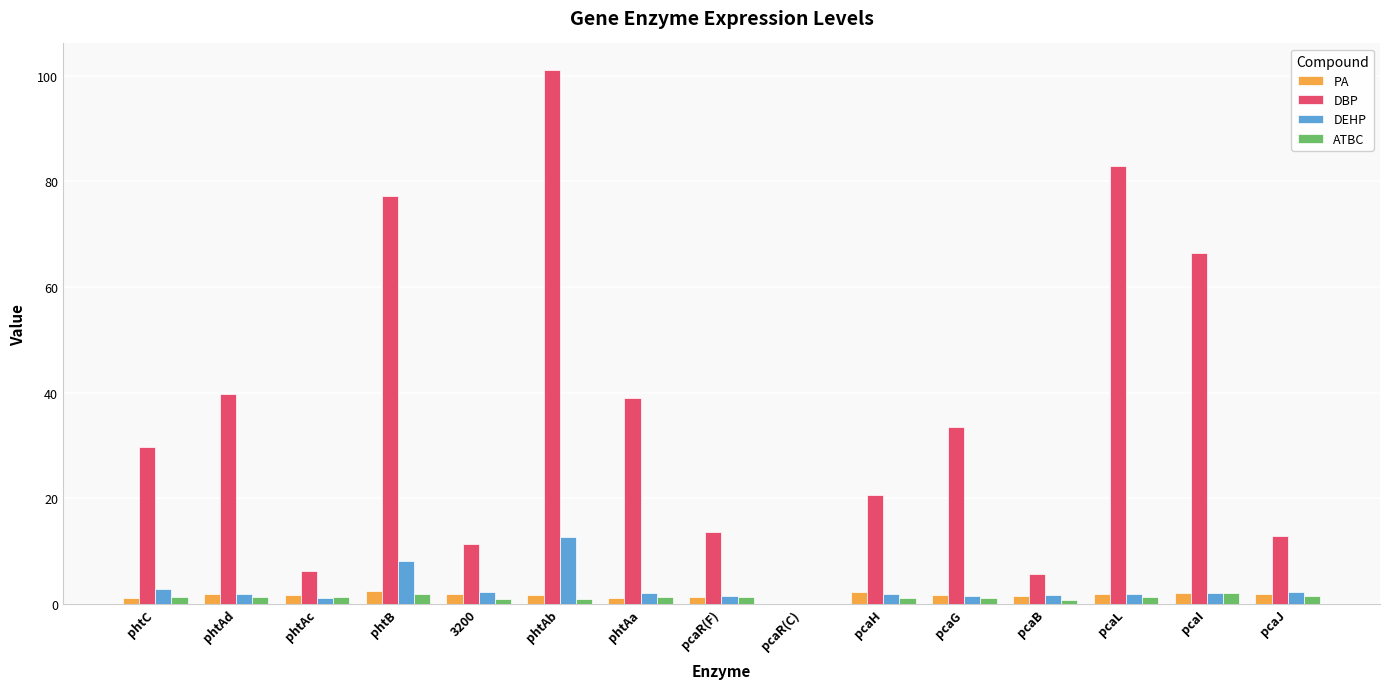

Is the value of DEHP at phtB greater than the value of PA at pcaI?

Yes